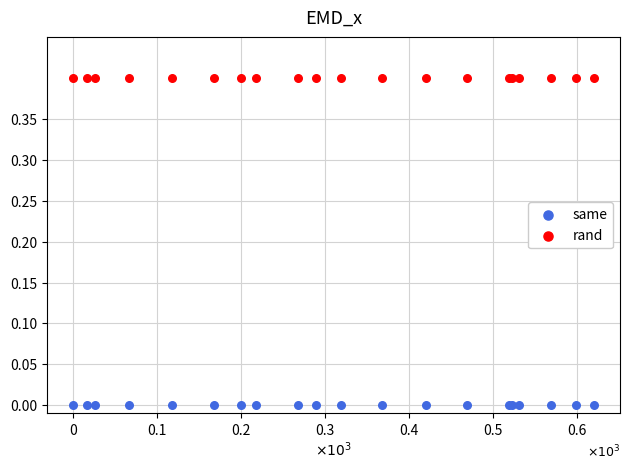

Which series contains the lowest Y value?

same